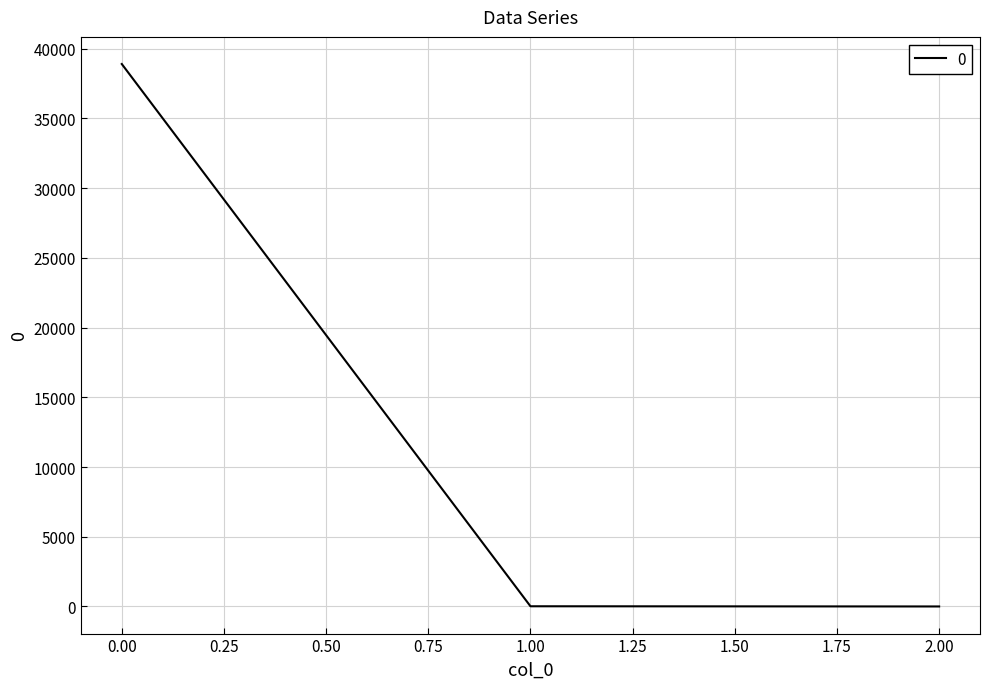

What is the maximum value shown in the chart?

38897.4